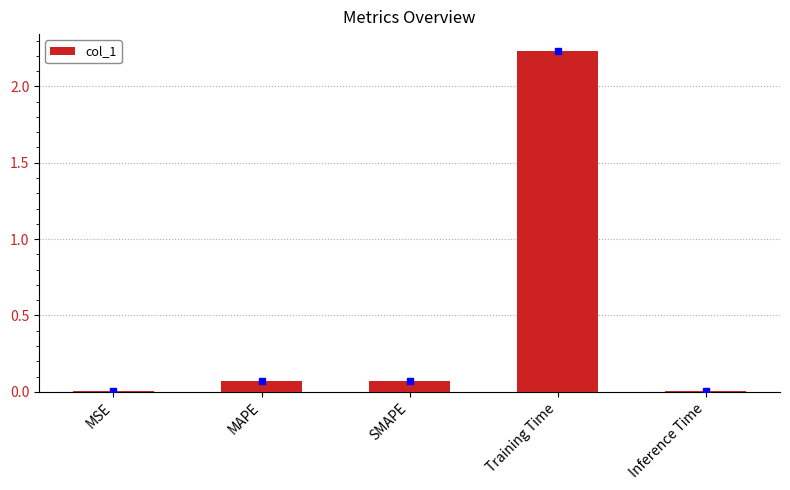

True or false: the data shows 0.0 at MAPE.

False